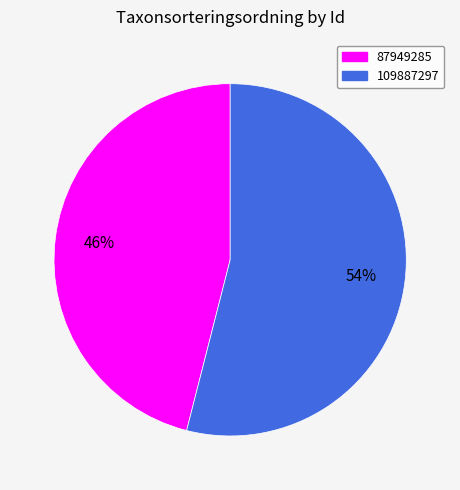

Which slice is the smallest?

87949285